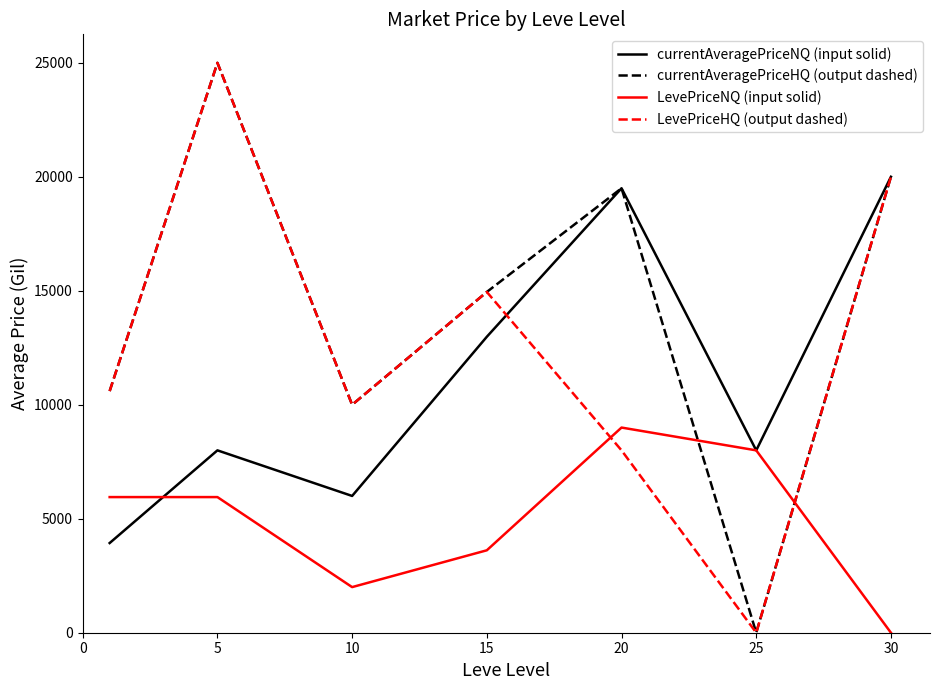

Does the chart have visible grid lines?

No